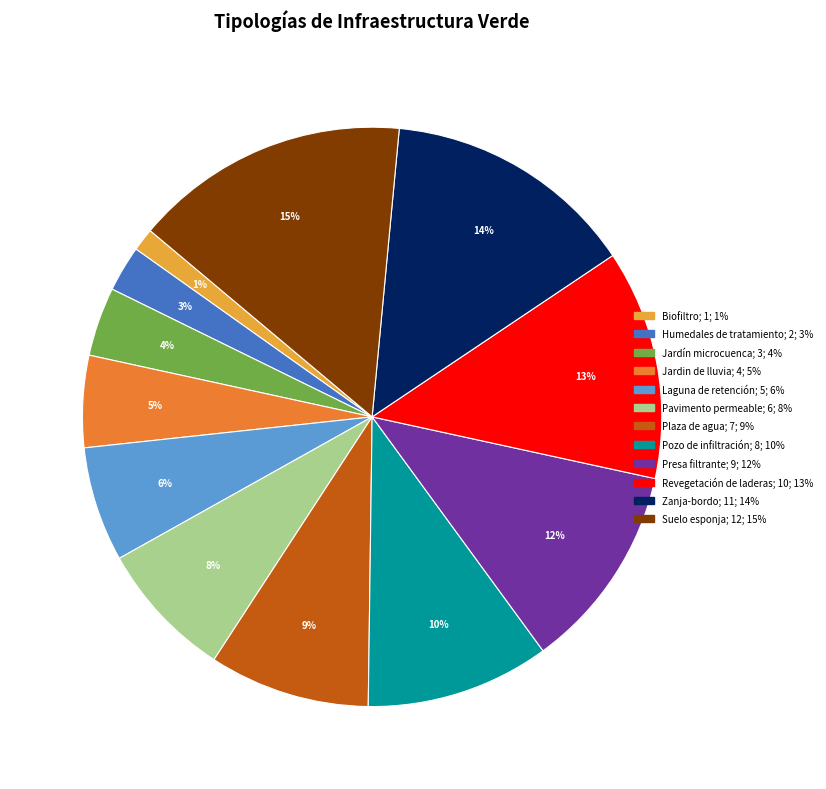

Approximately how many times larger is the value at Revegetación de laderas compared to Zanja-bordo?

0.9